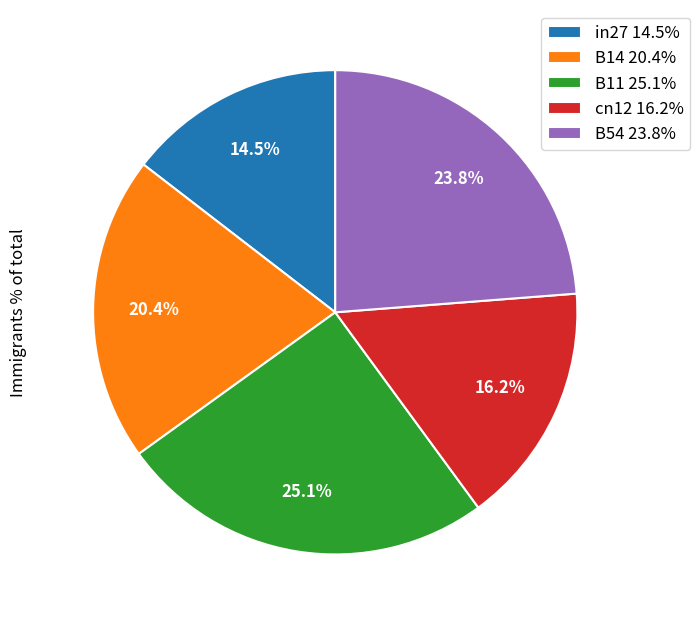

Is there any slice that represents more than half of the pie?

No